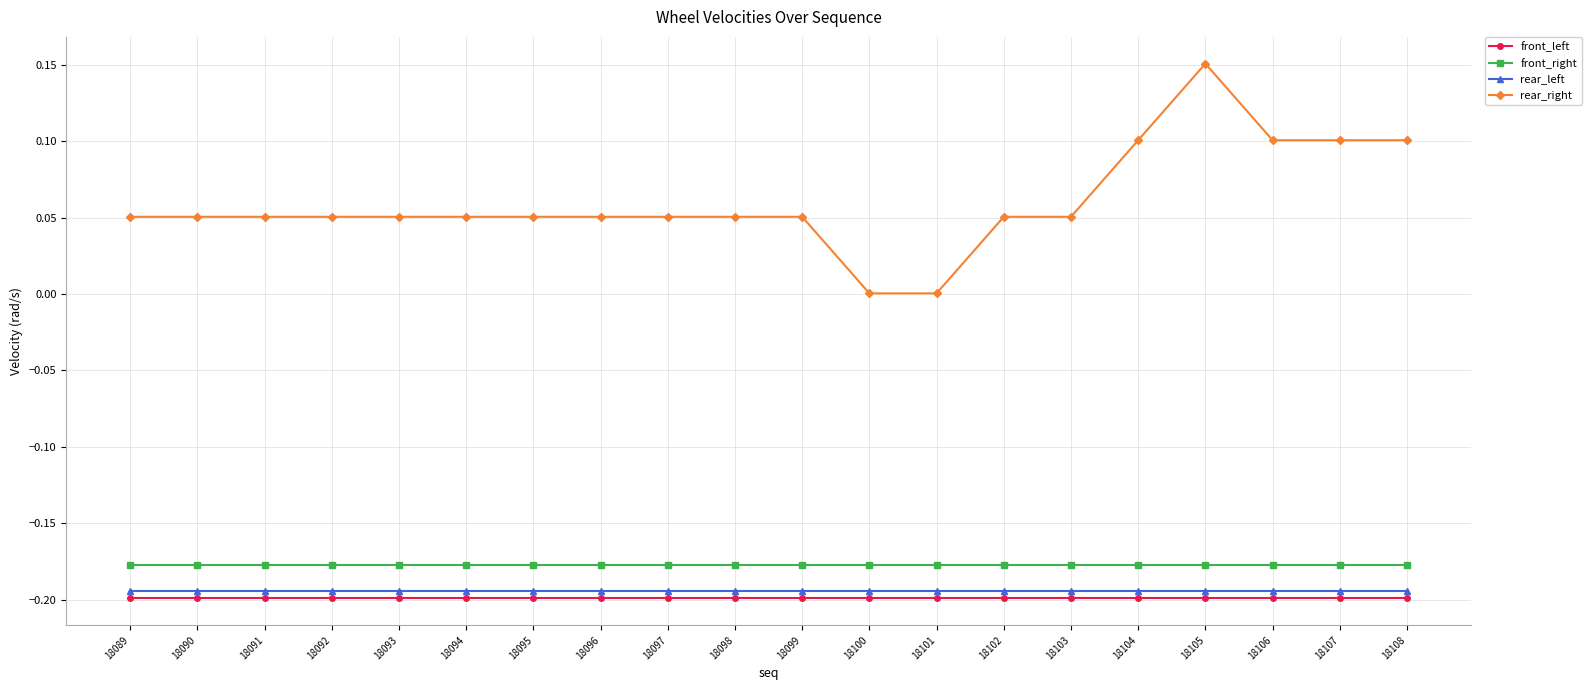

The front_right series shows -0.2 at 18096. True or false?

True